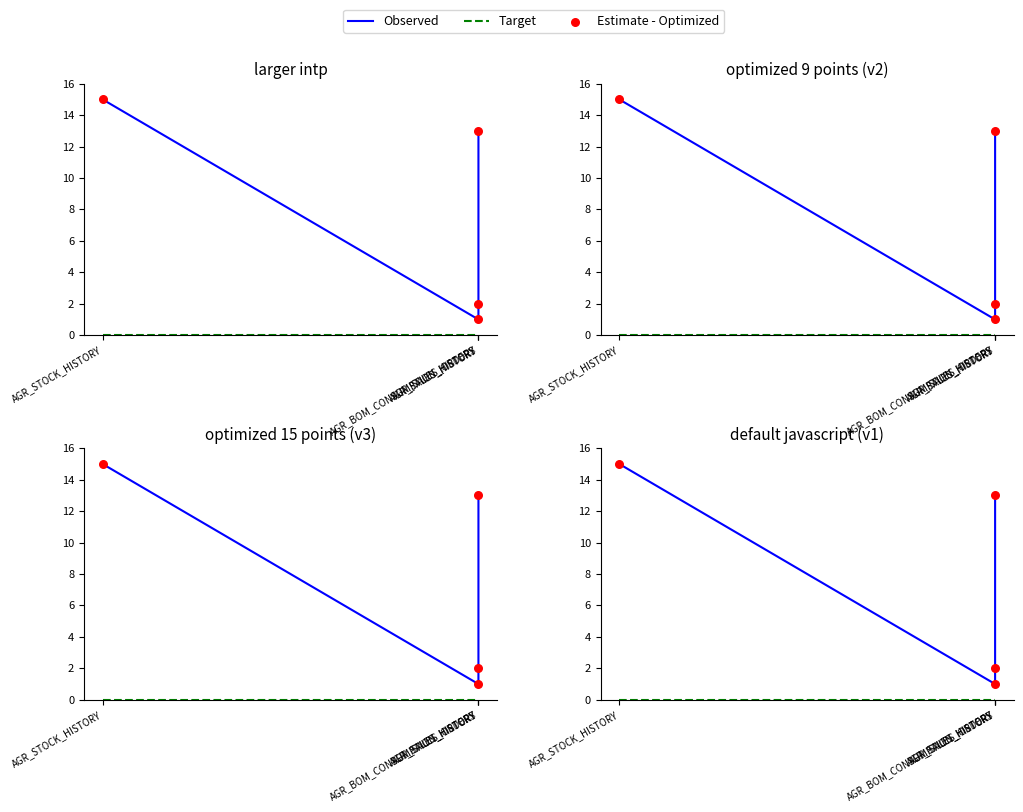

At how many categories does at least one series exceed 14?

1